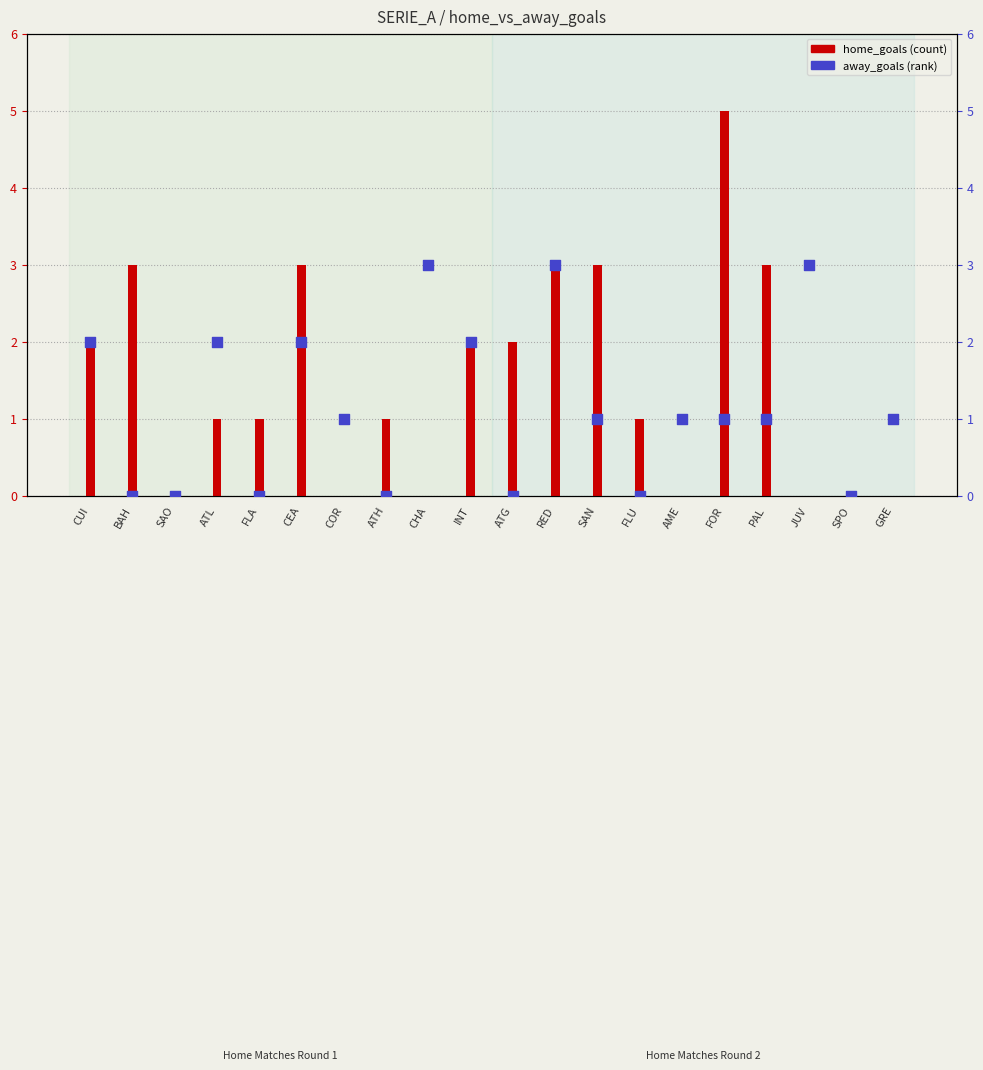

What are all the series names shown in the legend?

home_goals, away_goals